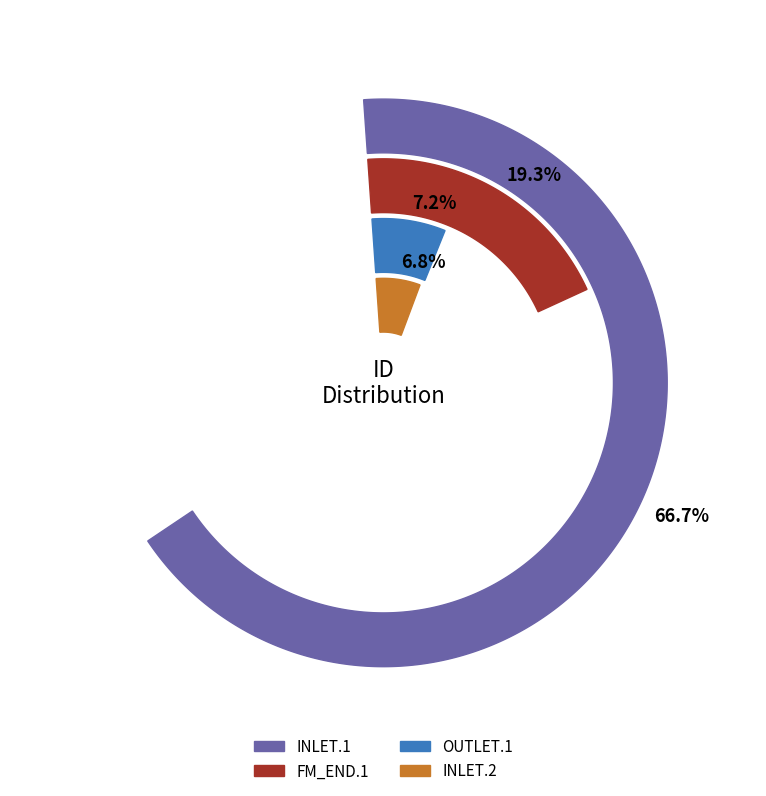

What is the majority slice?

INLET.1